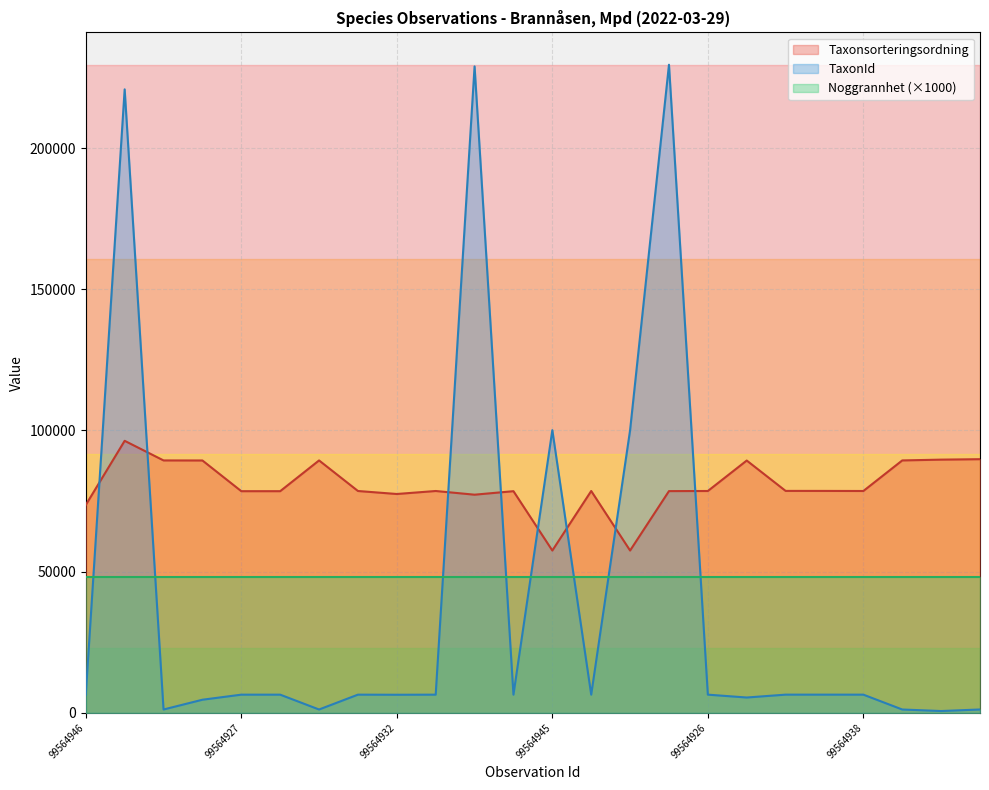

How many data points in Taxonsorteringsordning are above 78569?

10